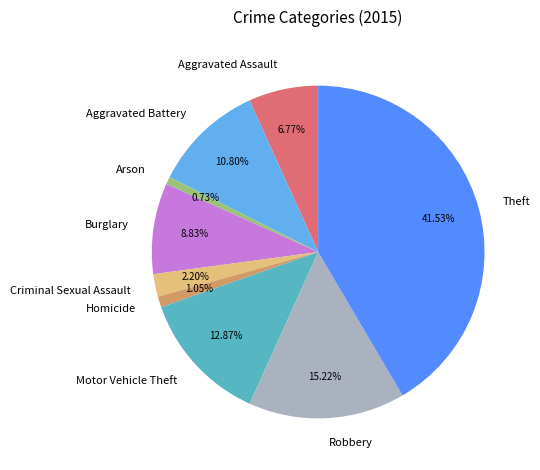

Which category has the biggest portion of the pie?

Theft